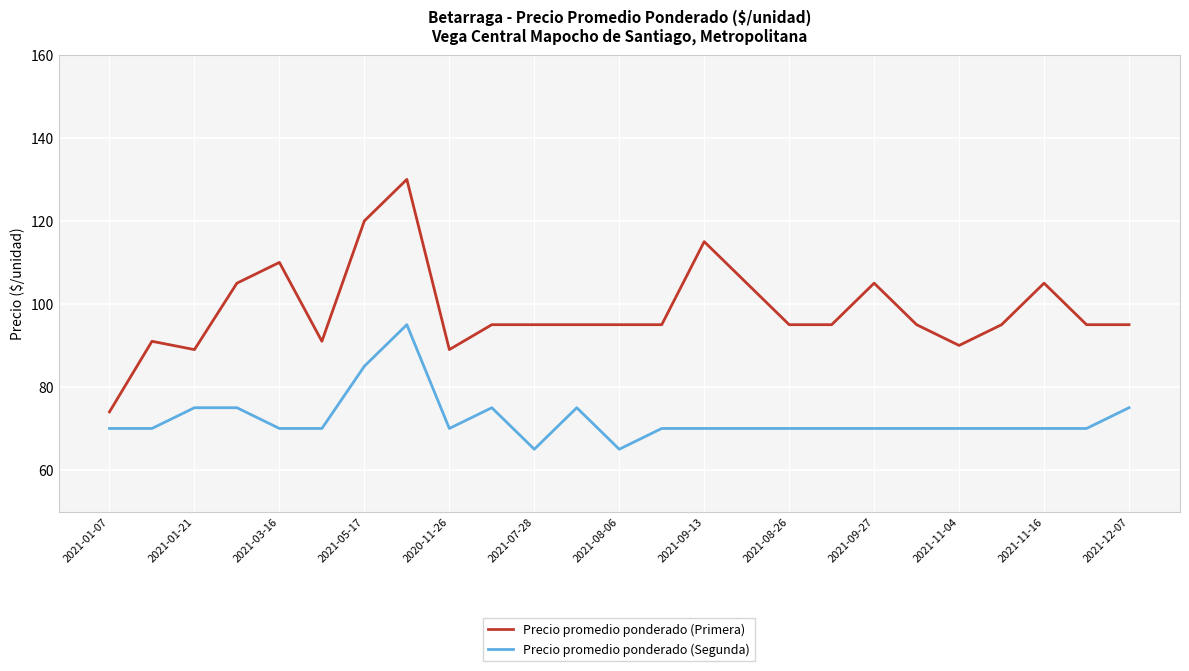

True or false: Precio promedio ponderado (Segunda) and Precio promedio ponderado (Primera) cross at least once.

False